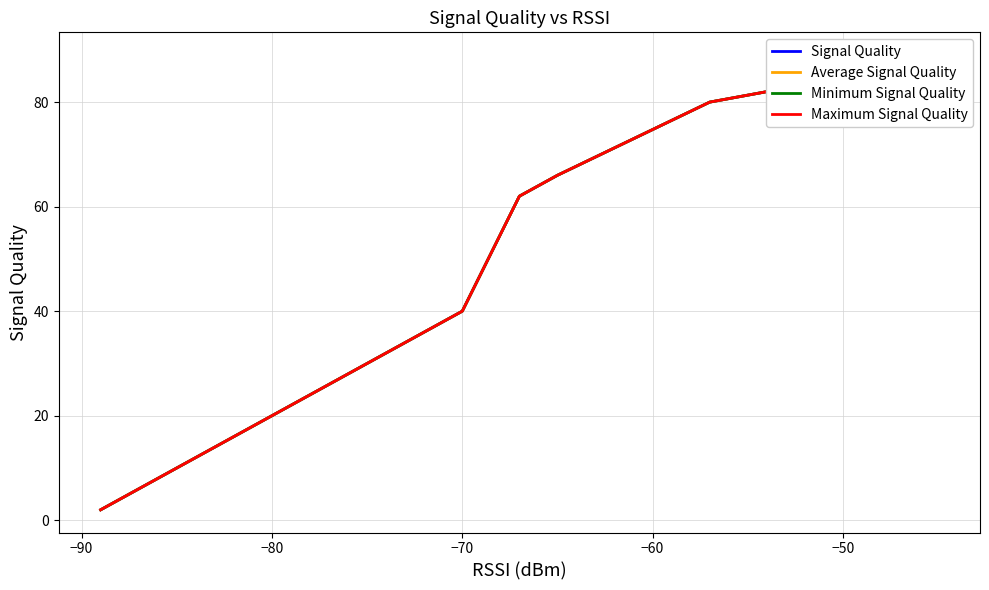

List the series in order of their peak value, highest first.

Signal Quality, Average Signal Quality, Minimum Signal Quality, Maximum Signal Quality